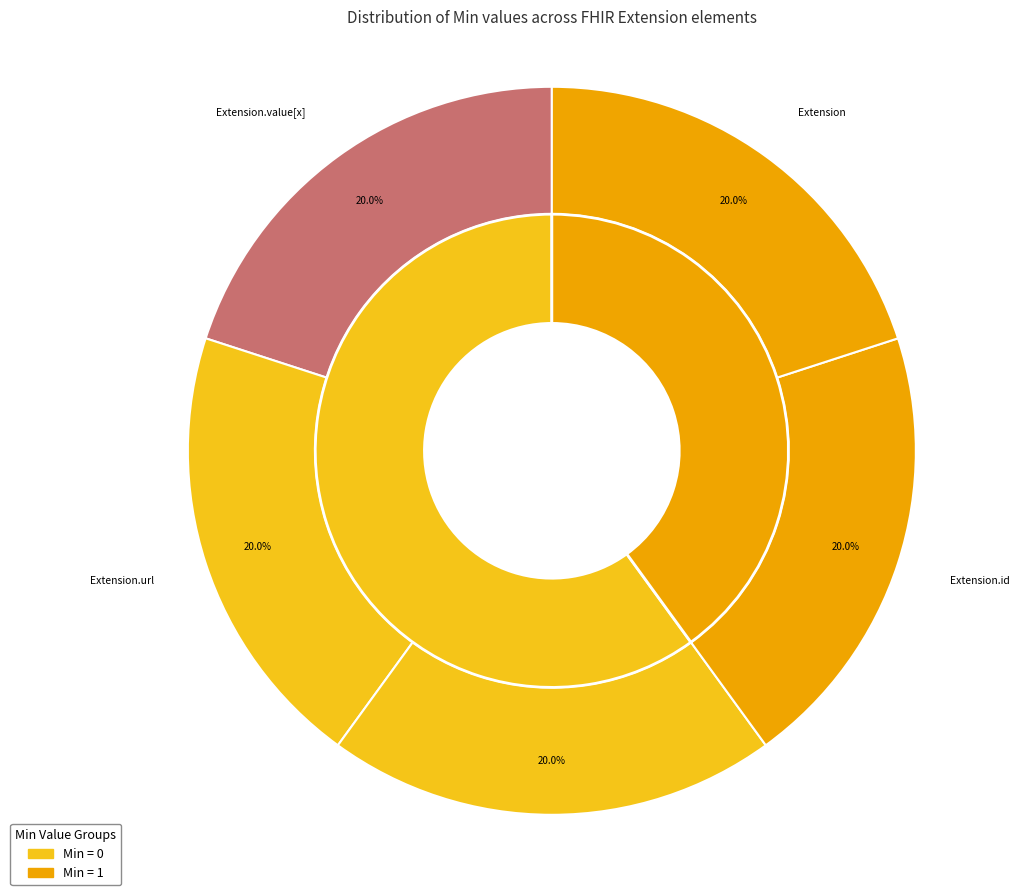

How many segments does this pie chart have?

5